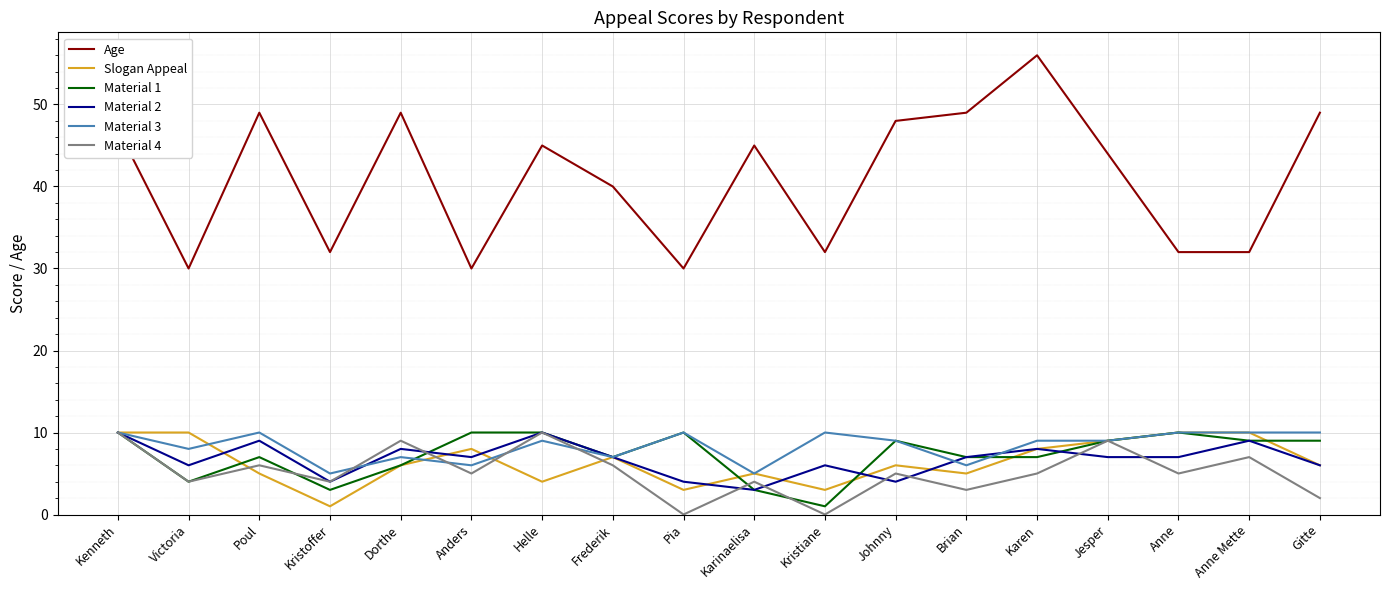

What is the difference between the highest and lowest values at Anne Mette?

25